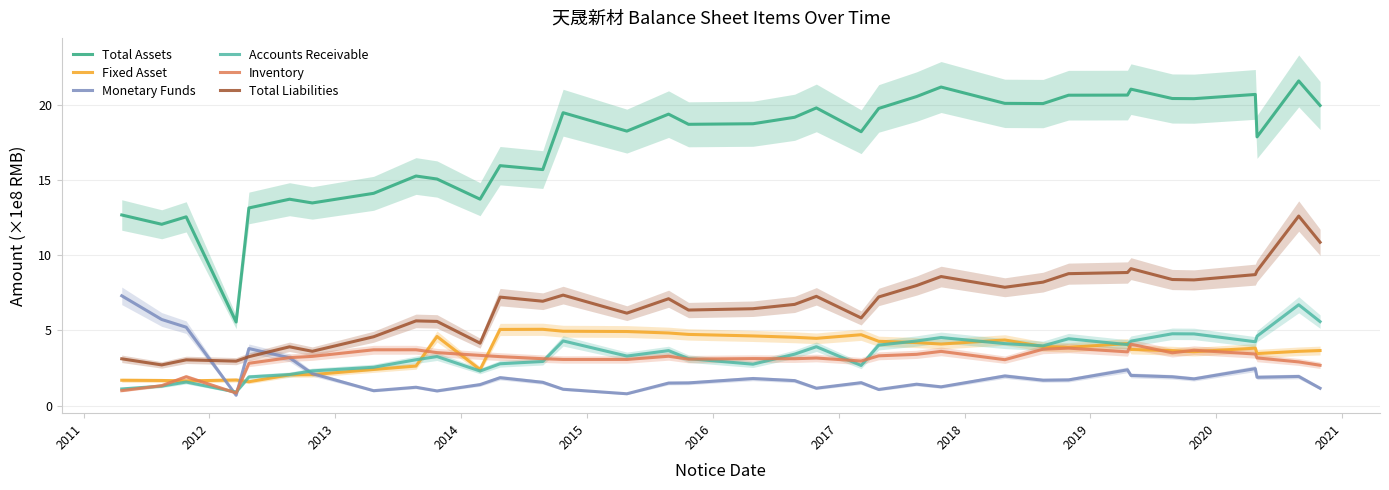

In Monetary Funds, how many points are higher than both neighbors (excluding endpoints)?

10